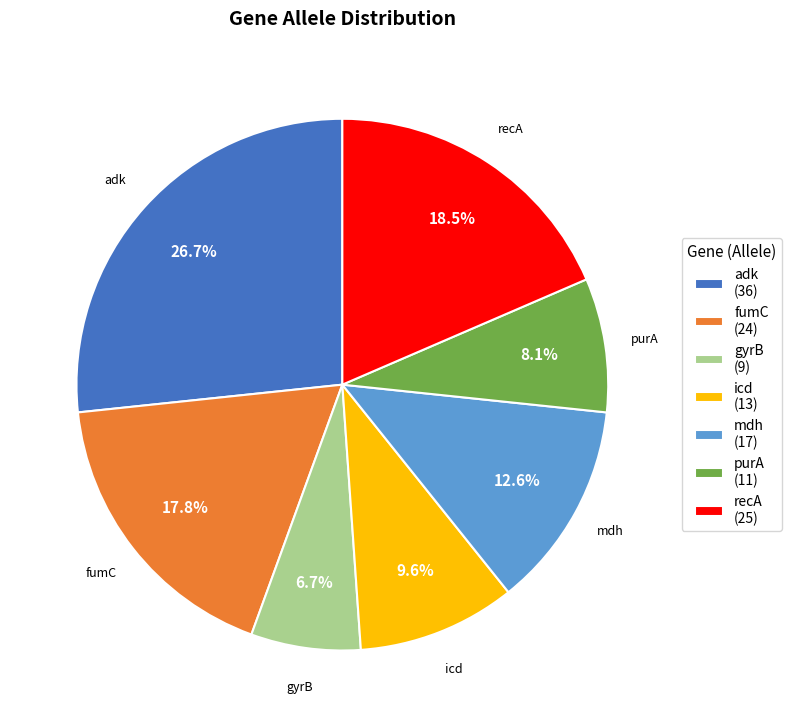

How many segments does this pie chart have?

7